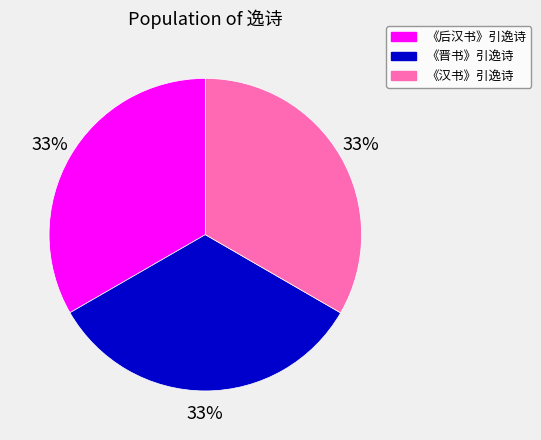

Count the number of slices in the pie.

3